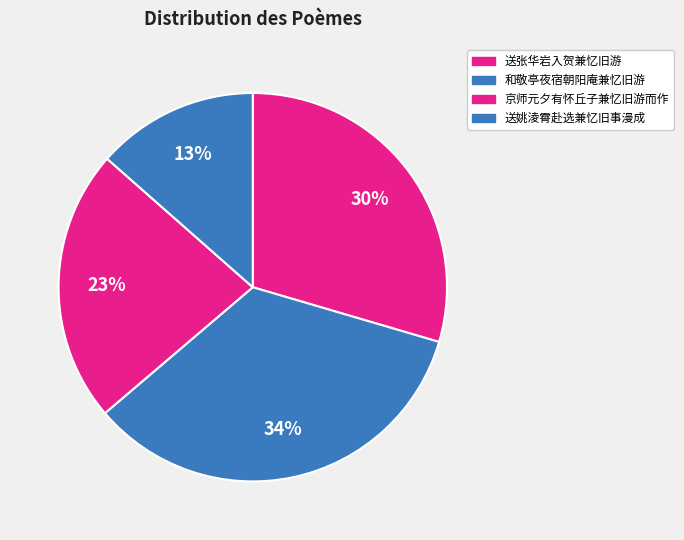

To the nearest percent, what is the combined percentage of 和敬亭夜宿朝阳庵兼忆旧游 and 送姚淩霄赴选兼忆旧事漫成?

48%